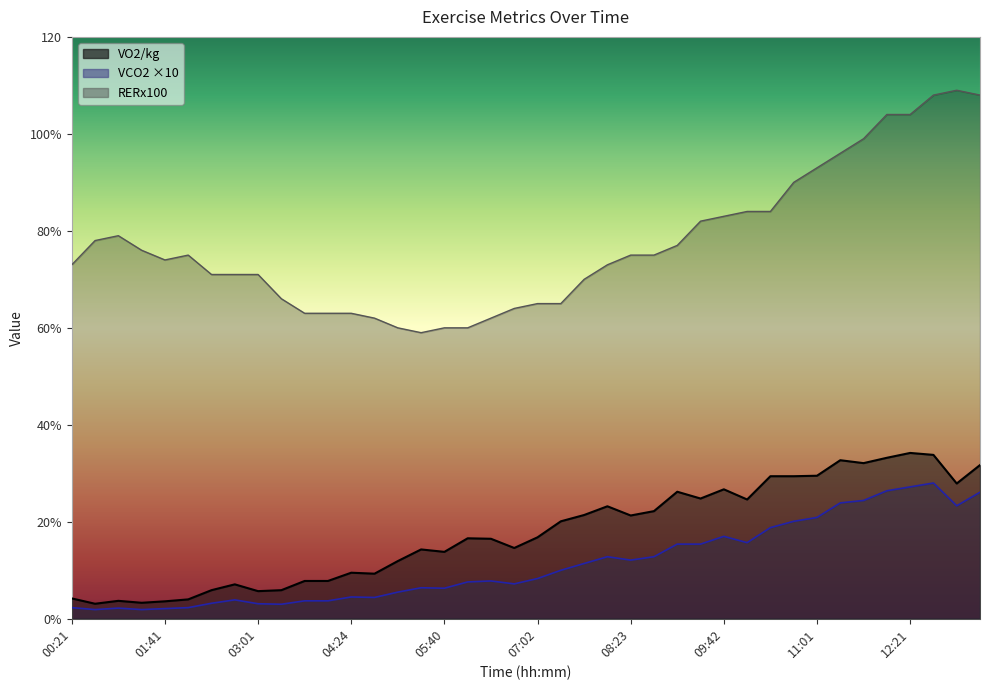

What is the average value of the VCO2 series?

11.3